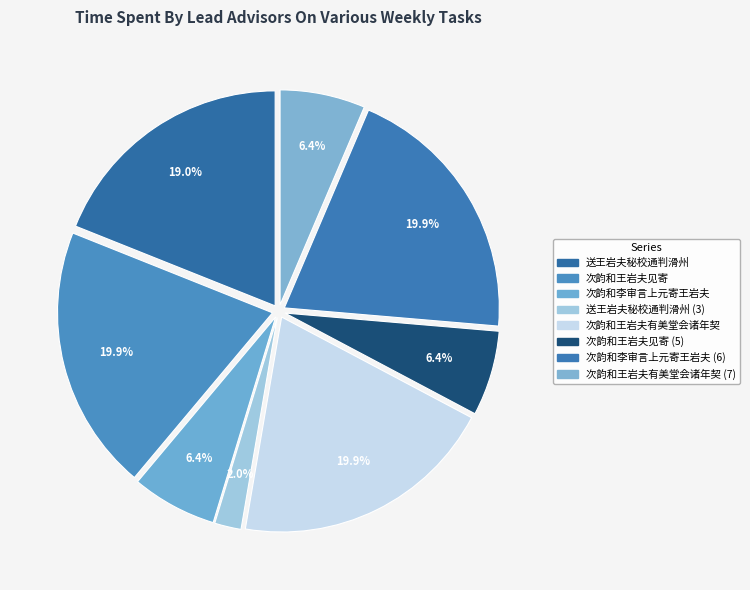

Does 次韵和王岩夫有美堂会诸年契 account for over 50% of the chart?

No